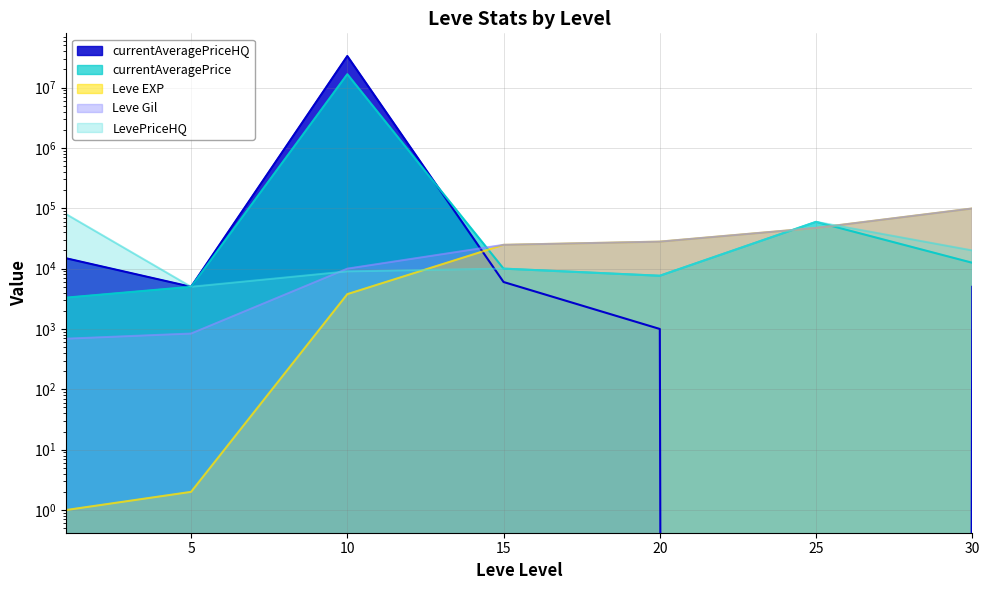

The value of Leve EXP at 1 is 0.5. True or false?

False